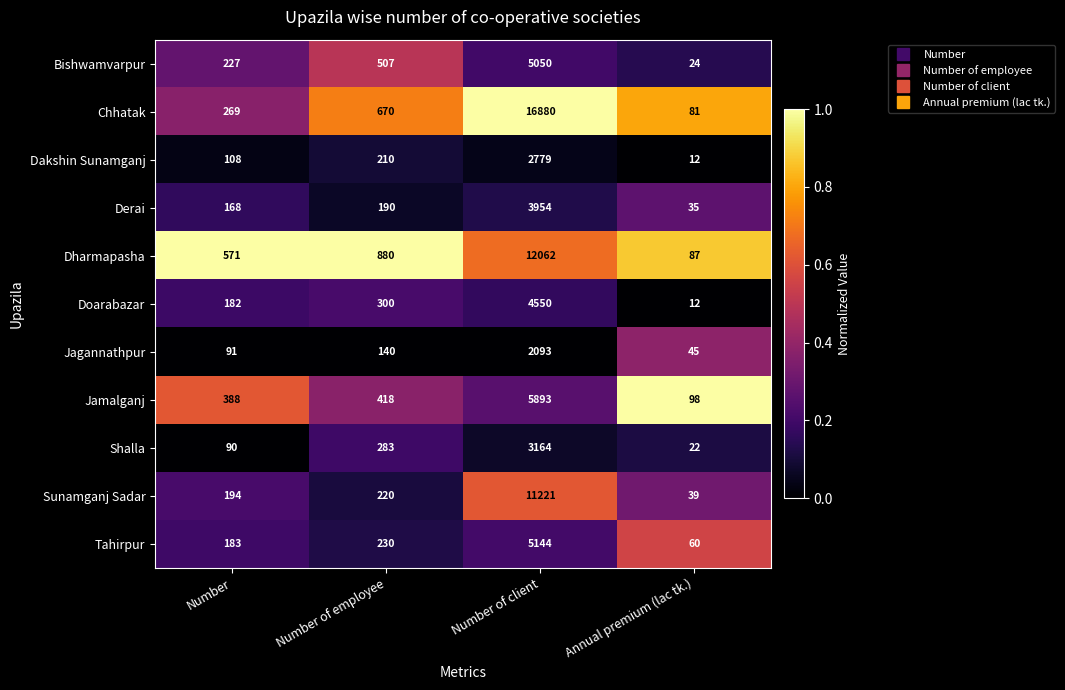

What is the difference between the highest and lowest values at Number?

481